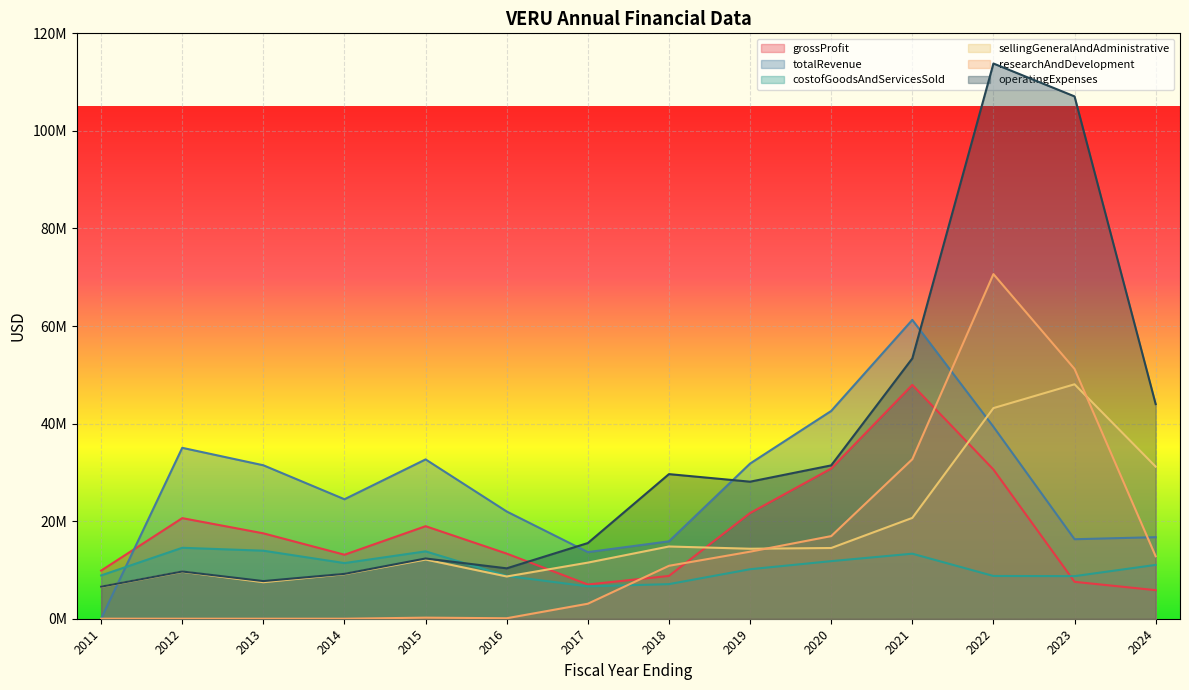

How many values in the costofGoodsAndServicesSold series are below 11032442?

7